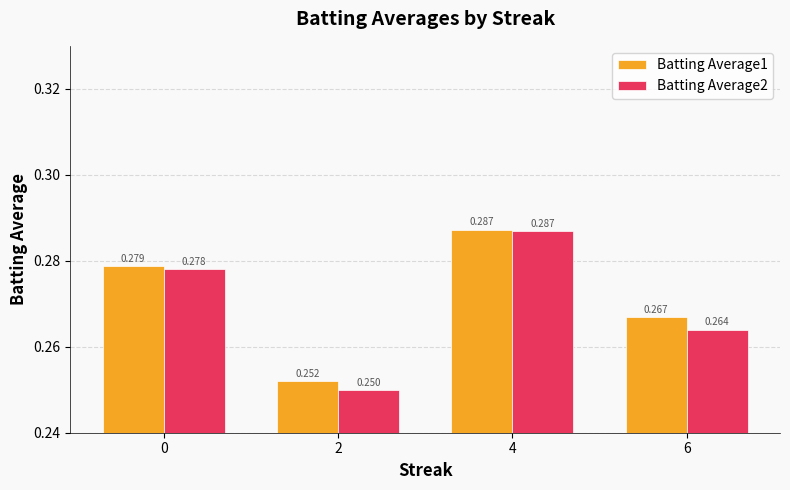

The value of Batting Average1 at 0 is 0.4. True or false?

False